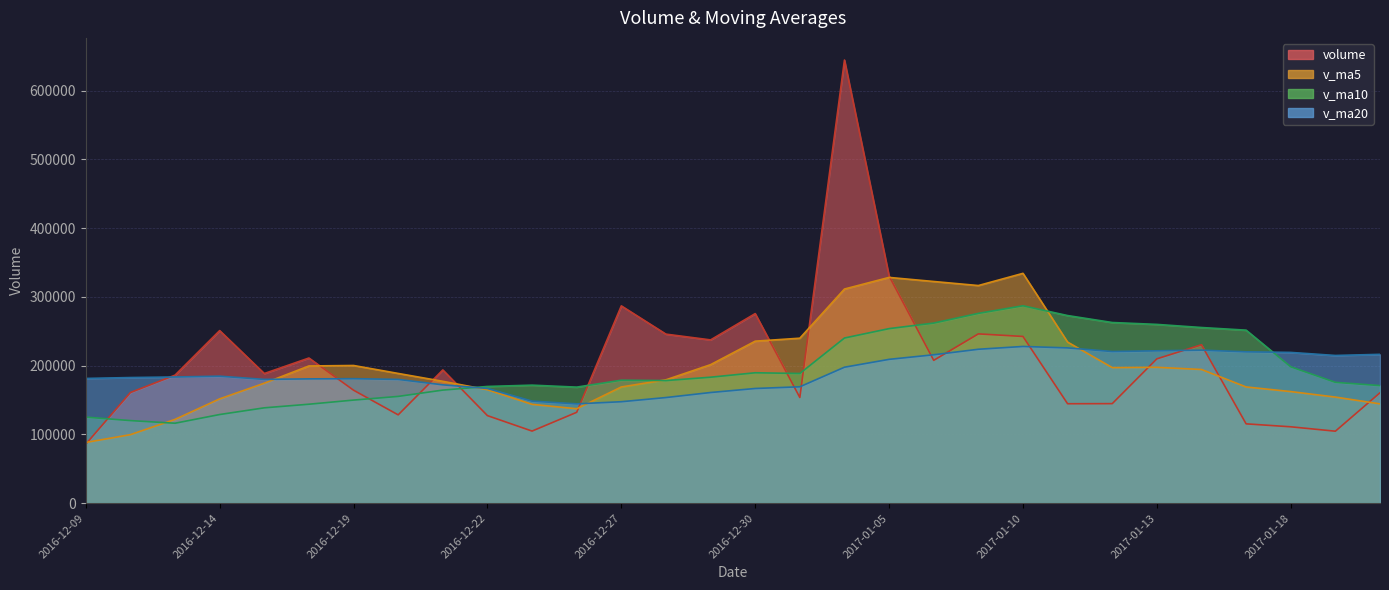

Reading left to right, extract all data points from this chart.

volume: 85700.1	160797.9	186097.8	250895.0	188434.6	211019.9	164184.1	128329.0	193667.7	127209.5	104728.8	132031.1	286859.0	245736.7	237344.4	275596.8	153597.8	644437.2	330274.3	207644.7	246110.2	242375.1	144495.3	144650.3	209803.9	230286.9	115260.2	110951.6	104556.8	160451.6
v_ma5: 88169.0	99514.6	121745.8	151583.1	174385.1	199449.1	200126.3	188572.5	177127.1	164882.0	143623.8	137193.2	168899.2	179313.0	201340.0	235513.6	239826.9	311342.6	328250.1	322310.2	316412.9	334168.3	234179.9	197055.1	197486.9	194322.3	168899.3	162190.6	154171.9	144301.4
v_ma10: 125045.4	119990.8	116158.7	128818.3	138552.1	143809.0	149820.4	155159.2	164355.1	169633.6	171536.4	168659.8	178735.9	178220.0	183111.0	189568.7	188510.1	240120.9	253781.6	261825.1	275963.2	286997.6	272761.2	262652.6	259898.6	255367.6	251533.8	198185.2	175613.5	170894.2
v_ma20: 181291.3	182604.9	183420.5	184587.3	179916.8	180675.1	180954.8	179914.1	172011.6	166734.5	148290.9	144325.3	147447.3	153519.2	160831.6	166688.9	169165.3	197640.0	209068.3	215729.3	223749.8	227828.7	225748.6	220436.3	221504.8	222468.1	220022.0	219153.1	214697.5	216359.6